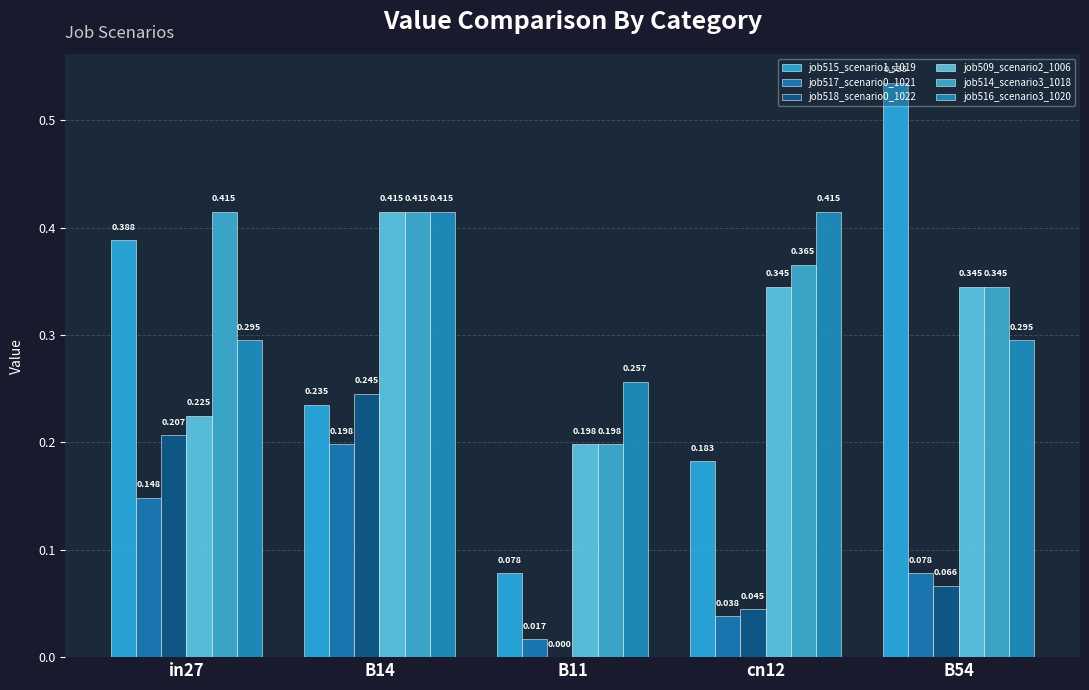

How many series are shown in this chart?

6